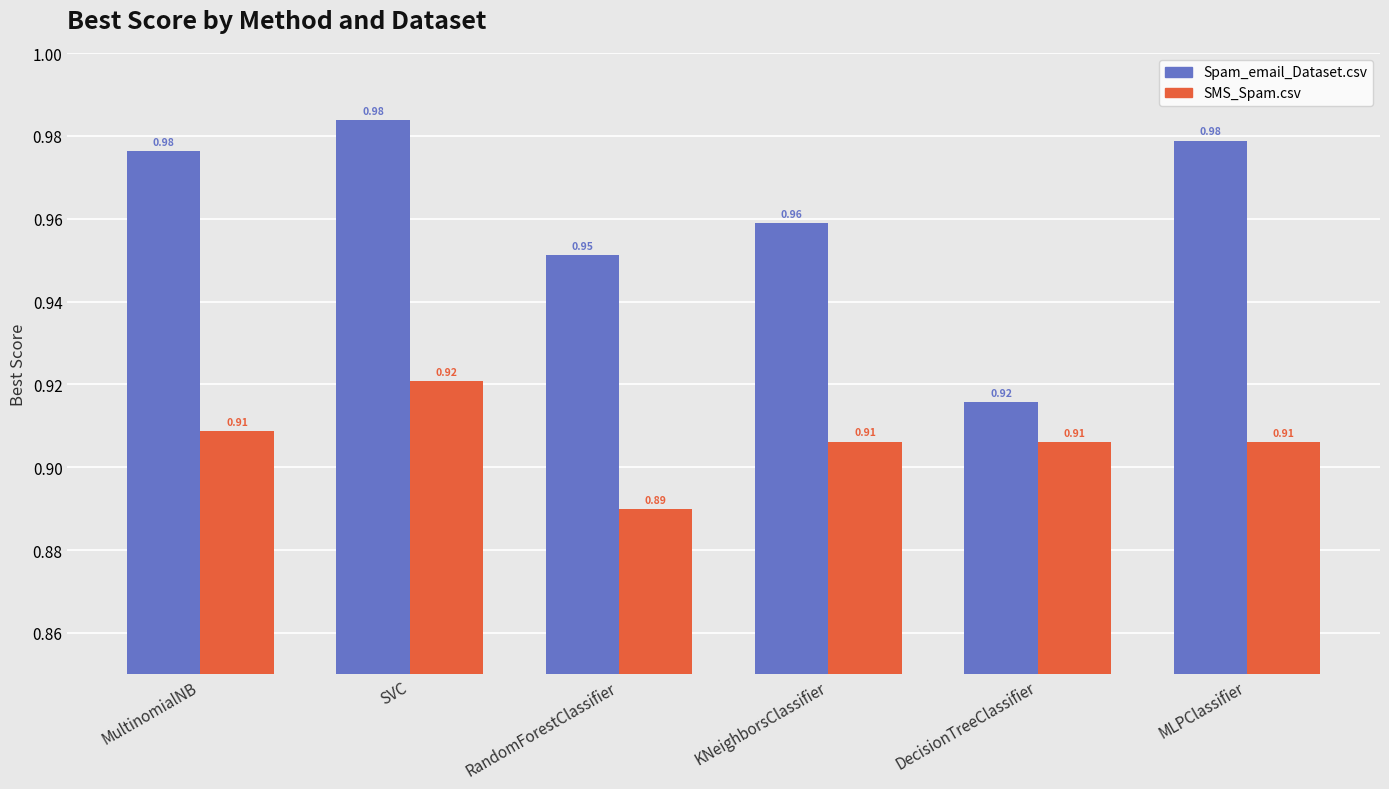

List the series in order of their peak value, highest first.

Spam_email_Dataset.csv, SMS_Spam.csv